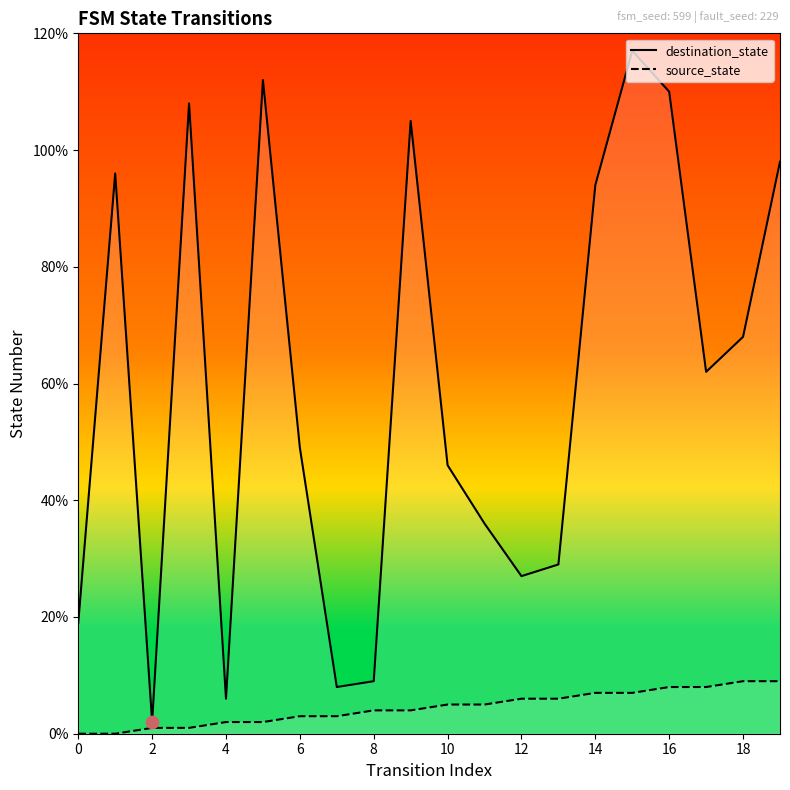

At how many categories does at least one series exceed 109?

3